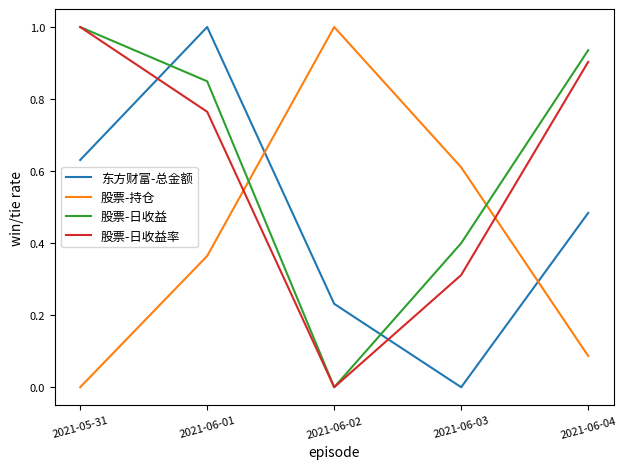

True or false: 股票-日收益率 and 股票-持仓 intersect in this chart.

True